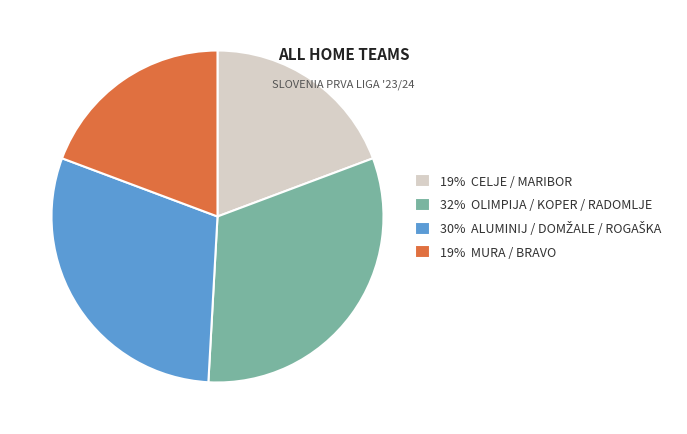

What is the largest slice in the pie chart?

32% OLIMPIJA / KOPER / RADOMLJE